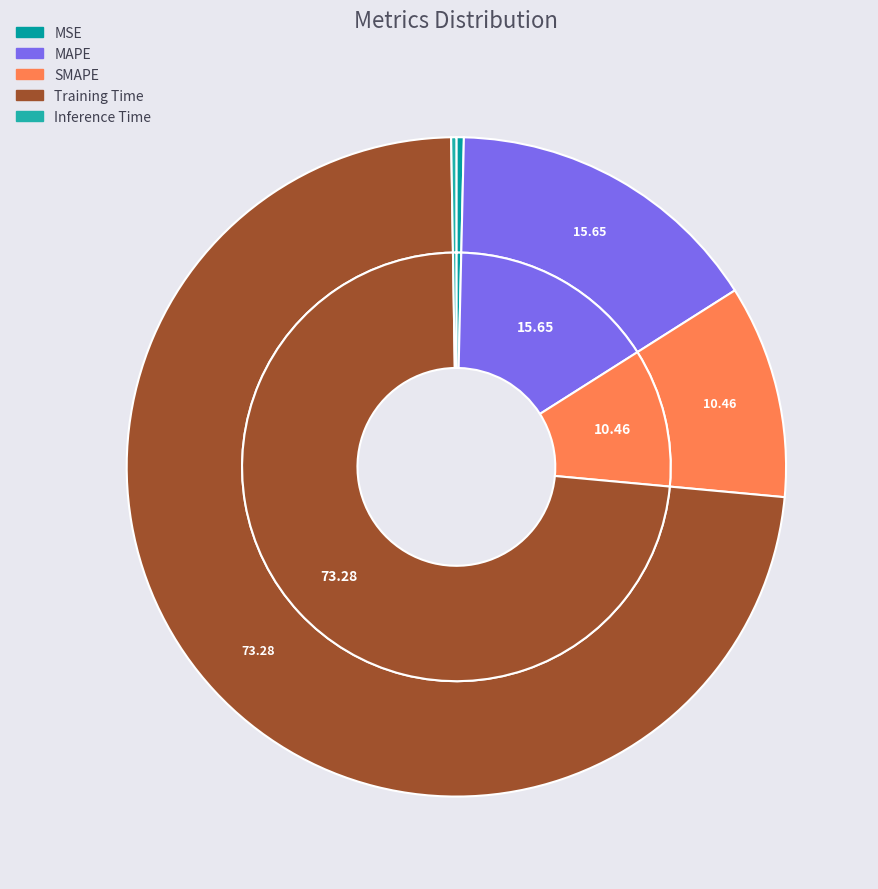

Is it true that MSE is 0% of the pie?

True